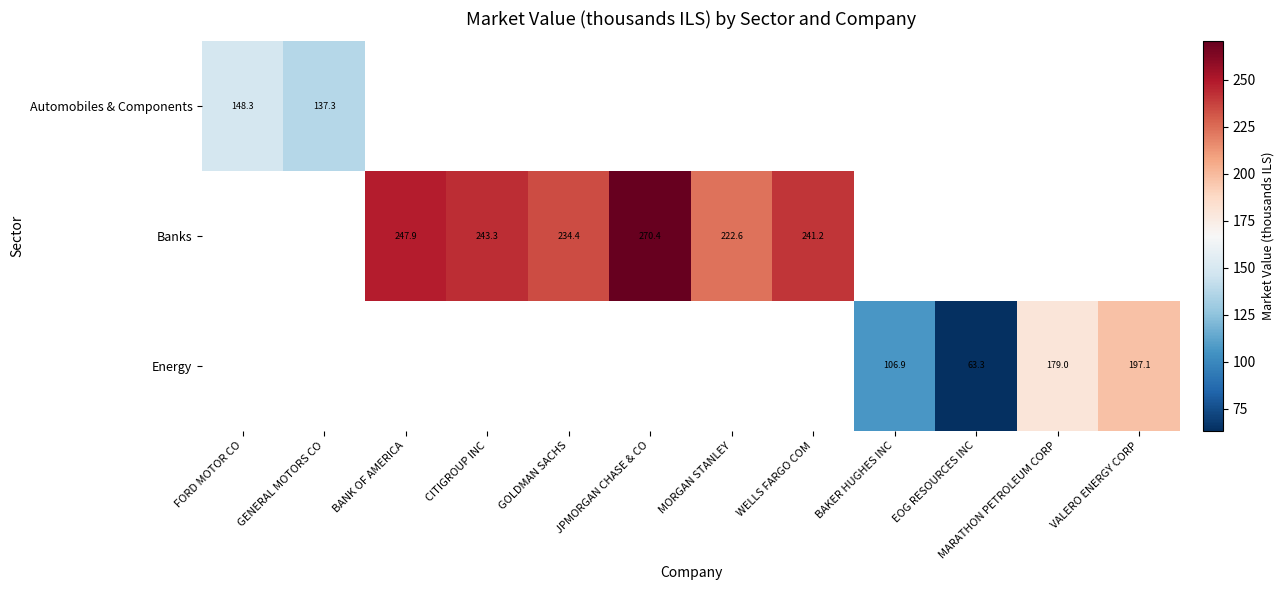

What is the highest value of the Automobiles & Components series?

148.3